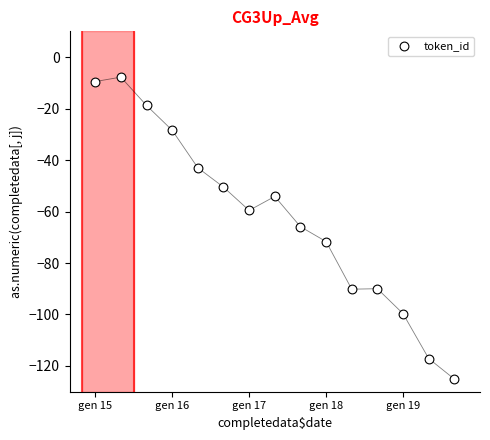

What is the range of X values (max minus min)?

14.0